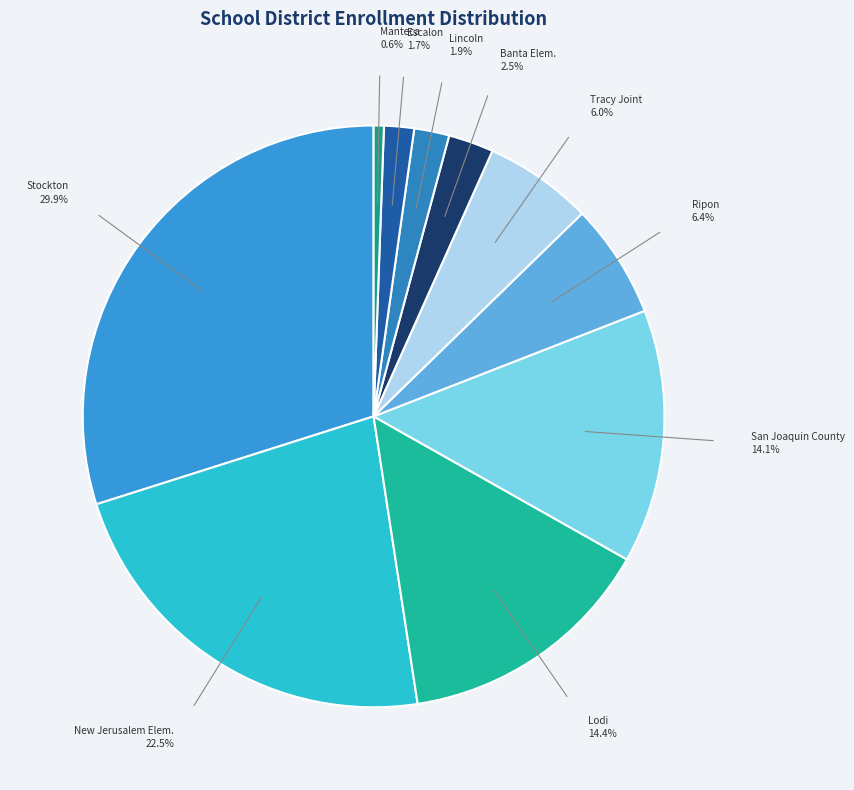

To the nearest percent, what is the difference between the largest and smallest slice percentages?

29%